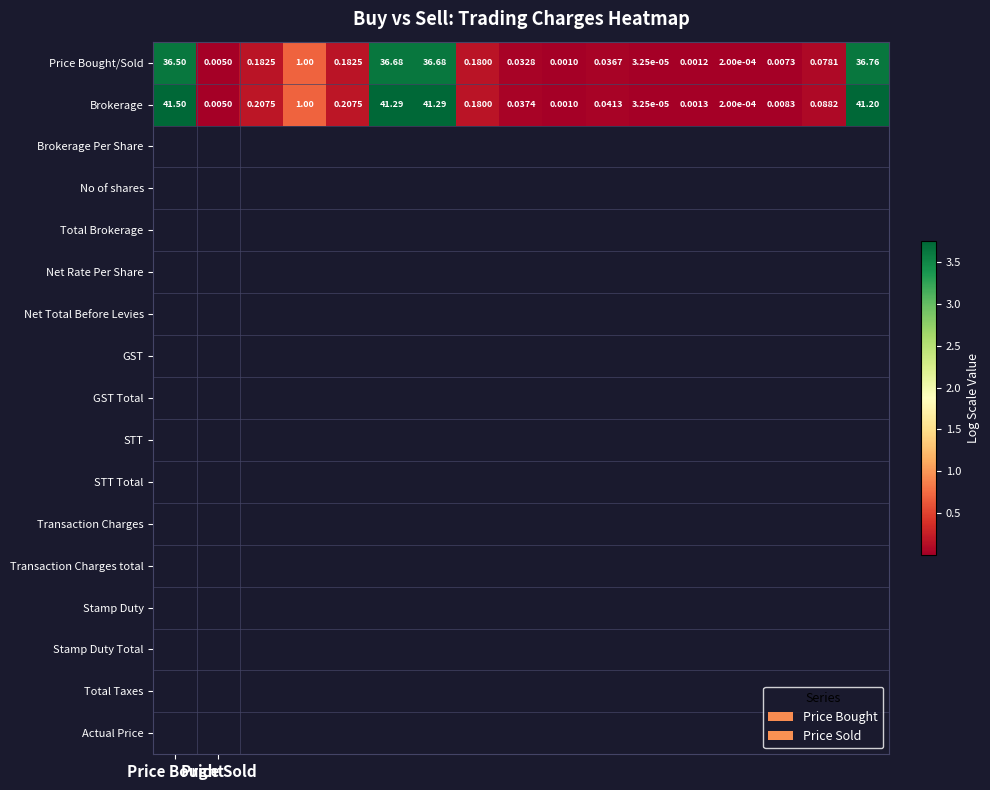

Count the number of data series in this chart.

2